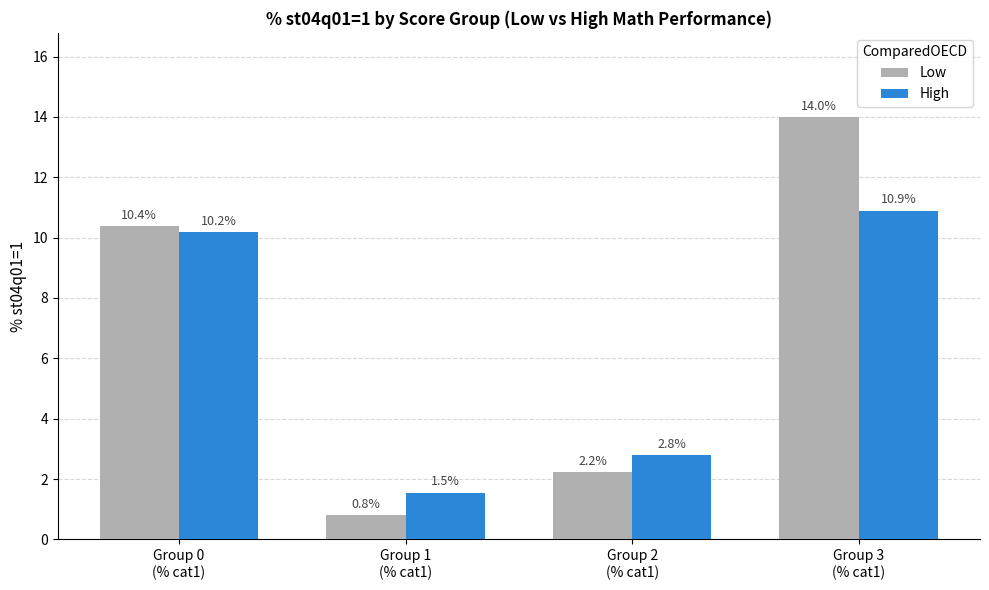

How many groups of bars are there?

4